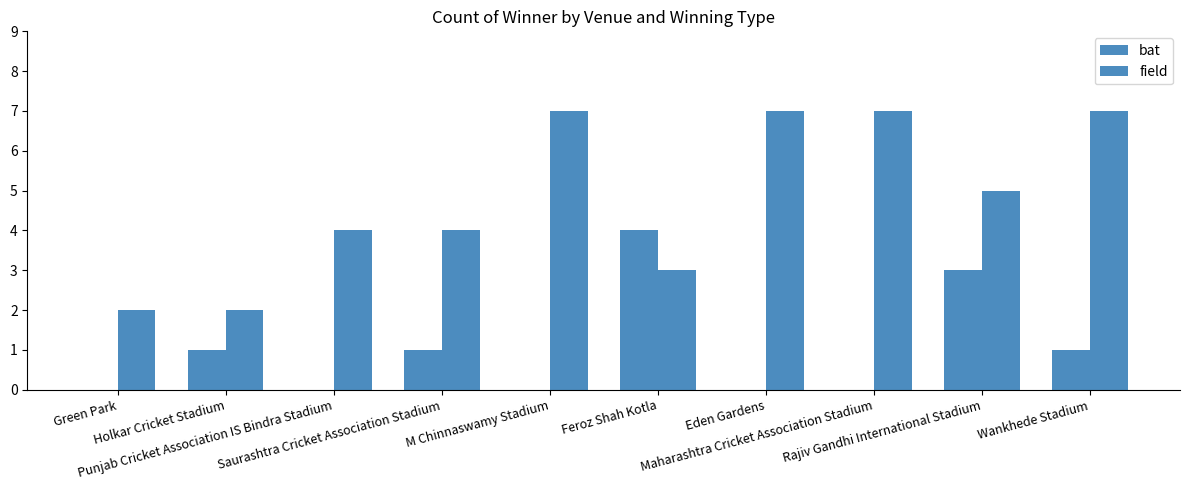

Is the value of bat at Rajiv Gandhi International Stadium greater than the value of field at Rajiv Gandhi International Stadium?

No